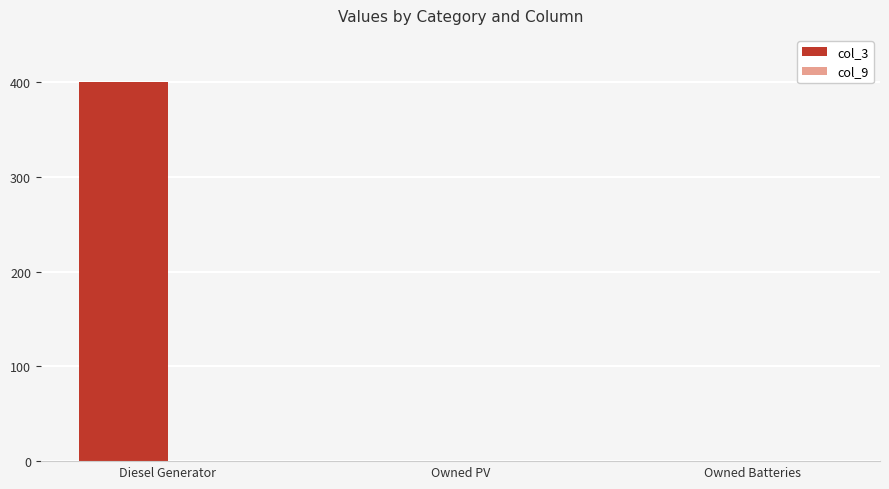

What is the greatest value displayed?

400